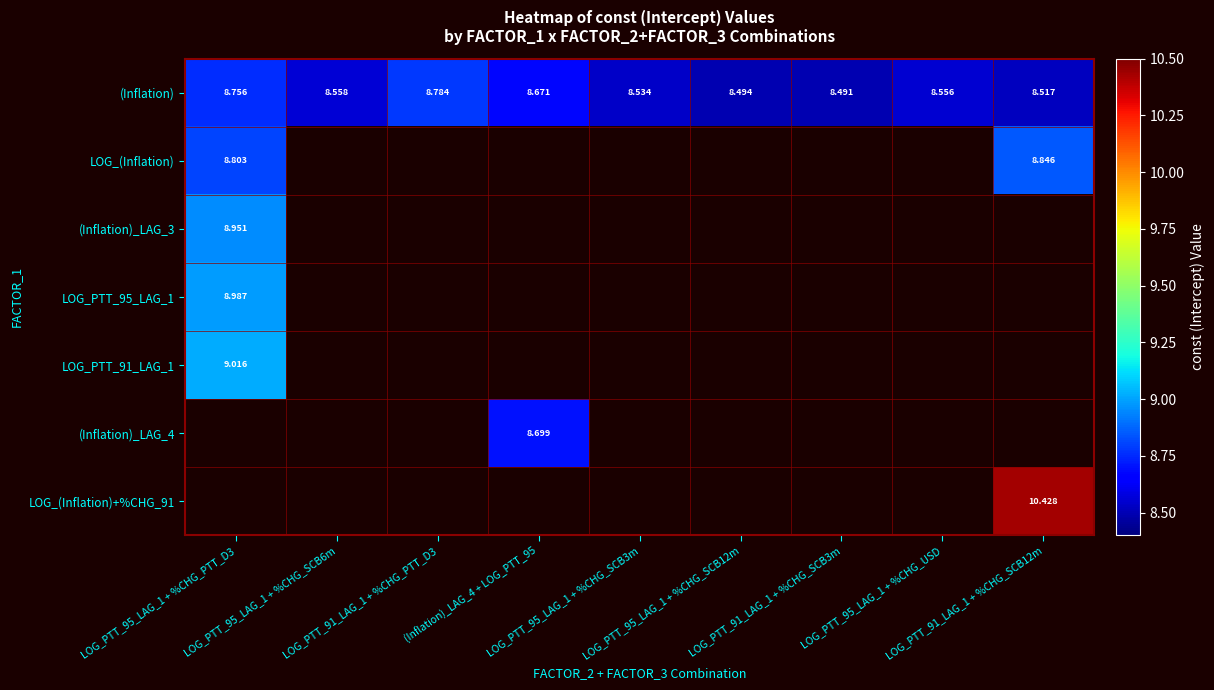

Which category has the lowest value in the (Inflation) series?

LOG_PTT_91_LAG_1 + %CHG_SCB3m